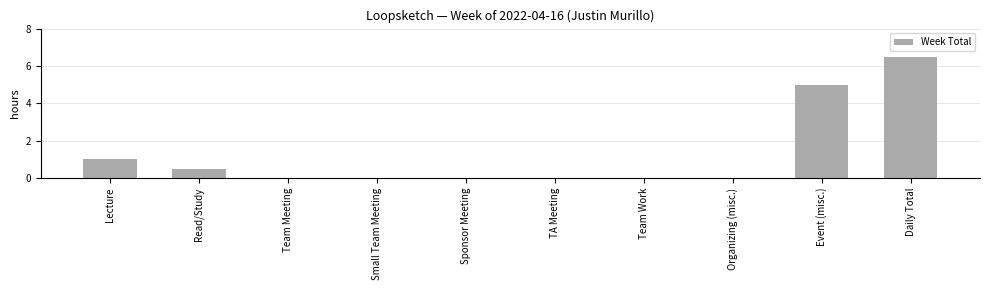

What is the sum of all values?

13.0